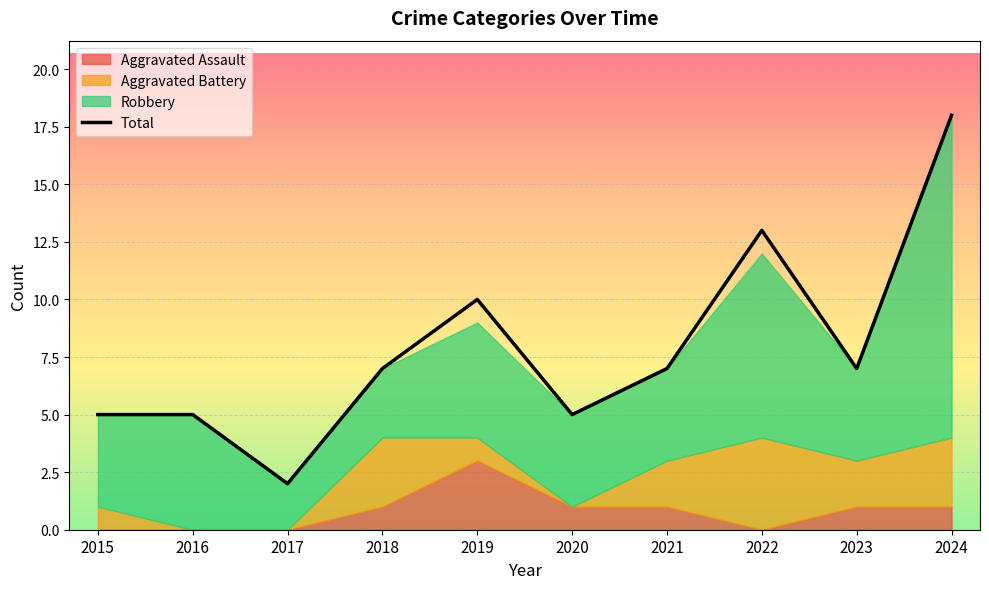

What is the ratio of the value at 2023 to the value at 2019?

0.7